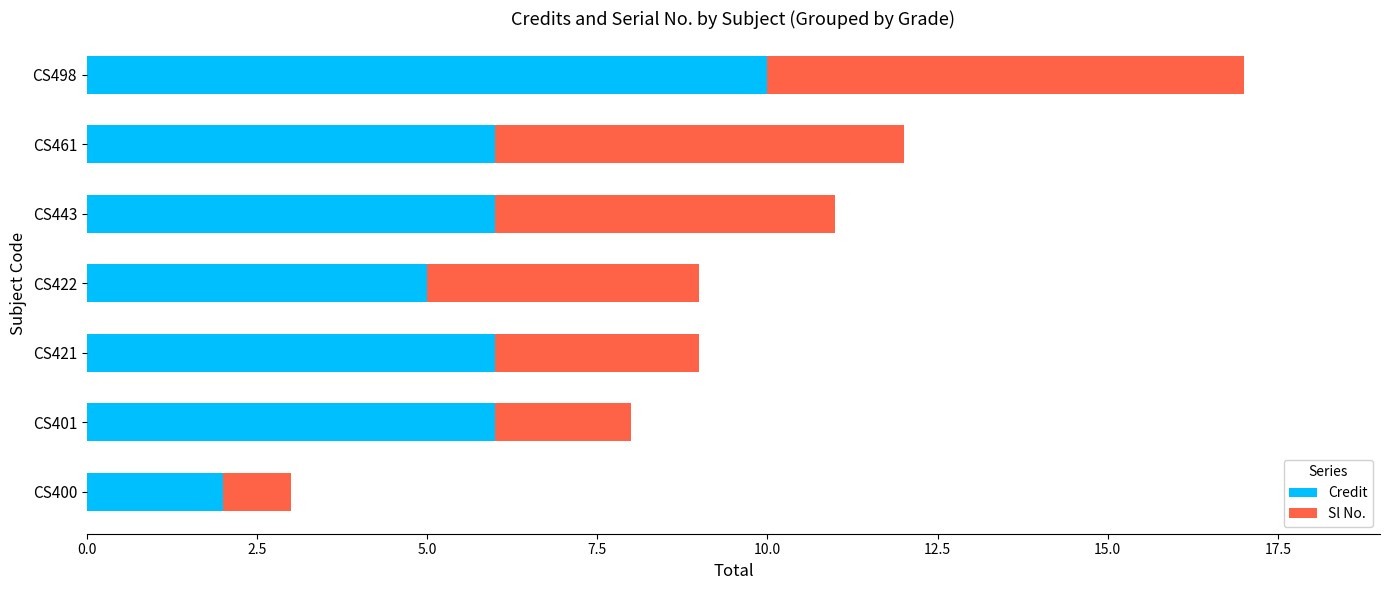

What is the sum of the Credit values at CS498 and CS400?

12